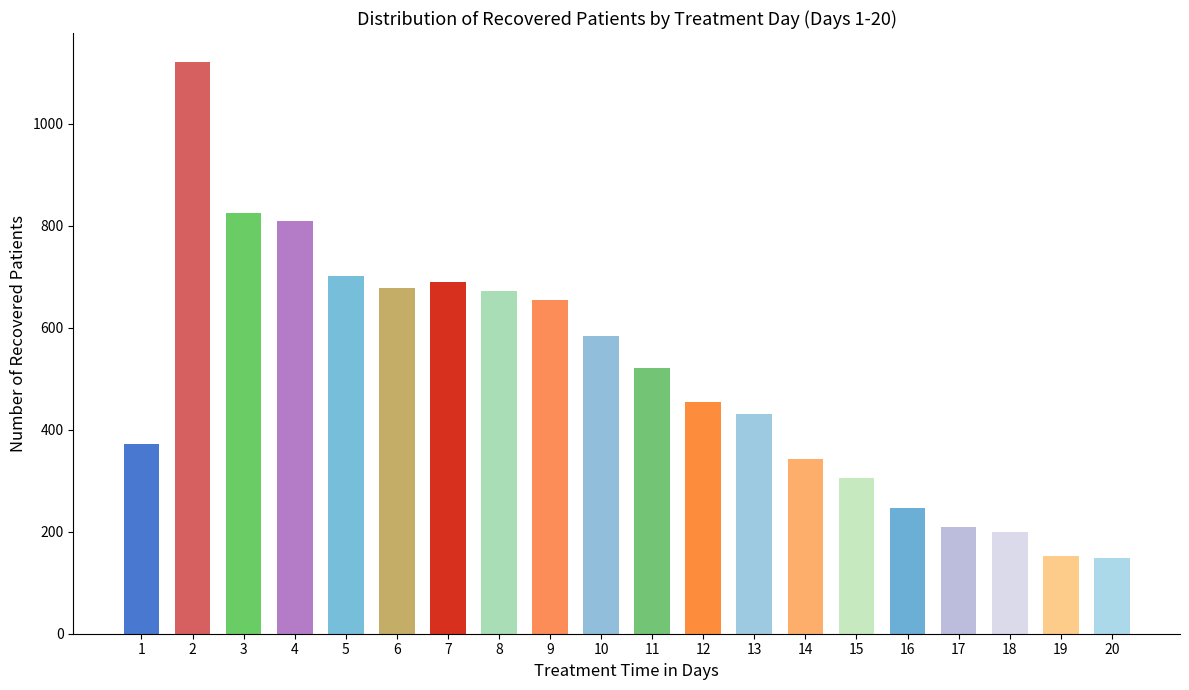

Which has a higher value, 19 or 5?

5